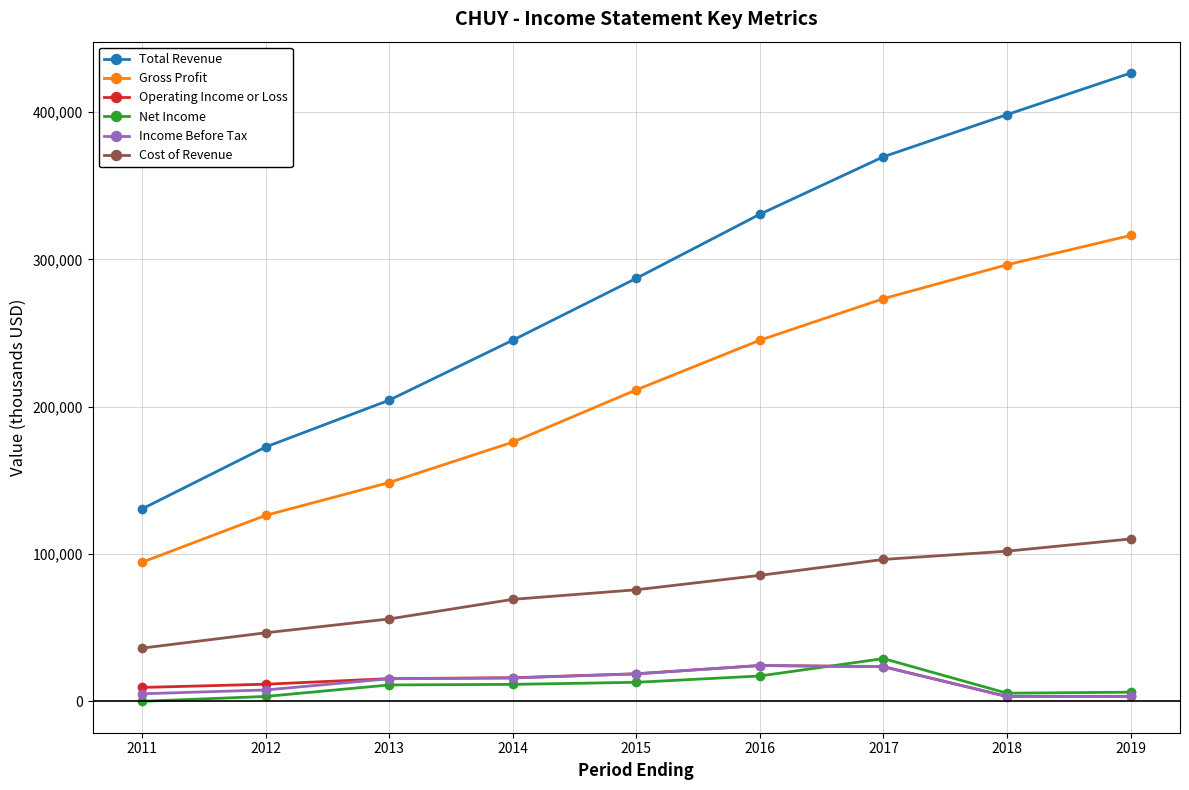

Which series has the largest total across all categories?

Total Revenue